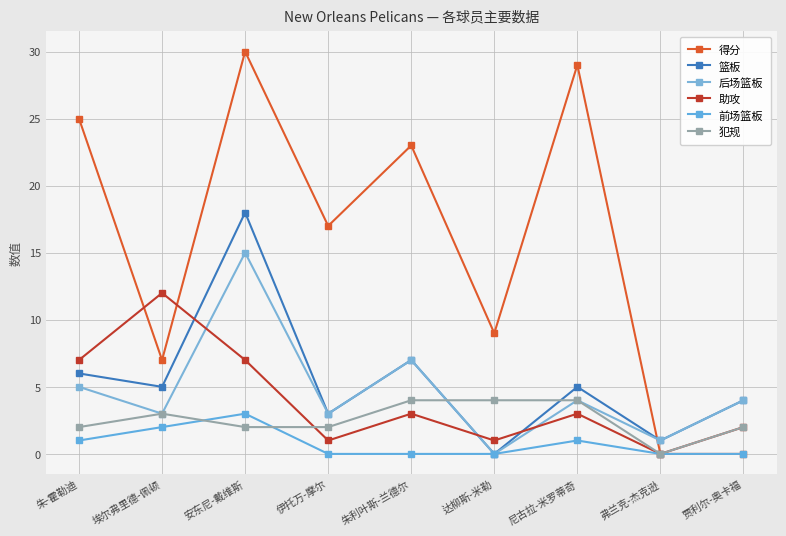

List the series in order of their peak value, highest first.

得分, 篮板, 后场篮板, 助攻, 犯规, 前场篮板